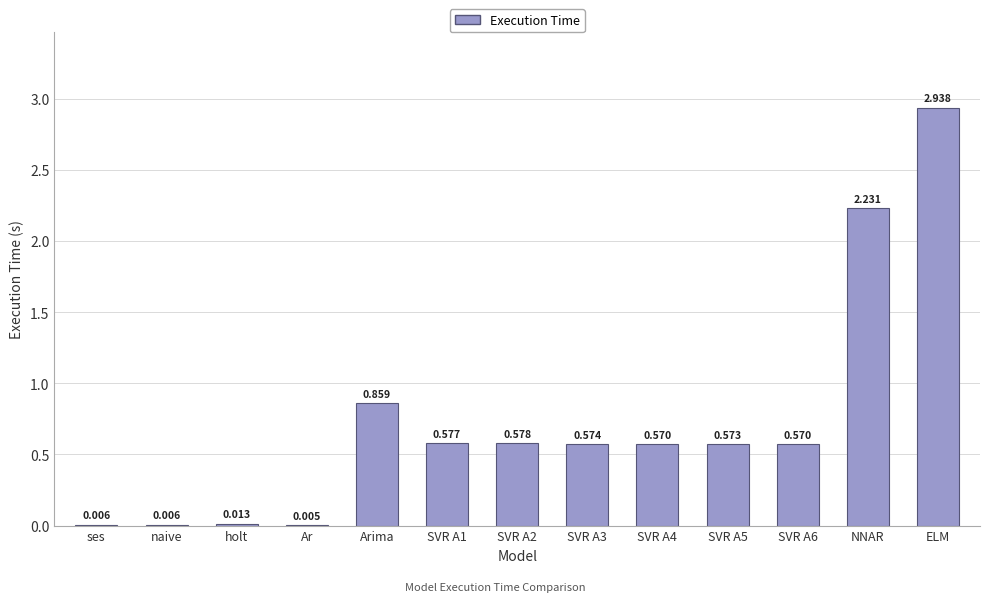

Where is the data nearest to the value 1?

Arima